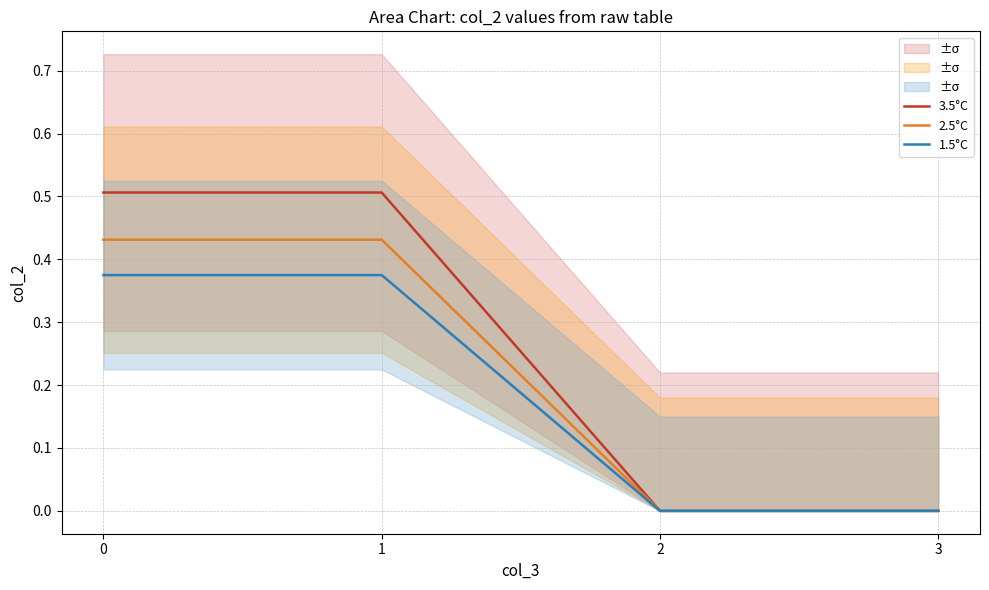

True or false: 3.5°C and 1.5°C cross at least once.

False